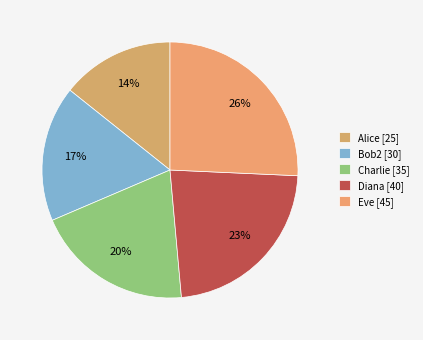

How many slices are in this pie chart?

5